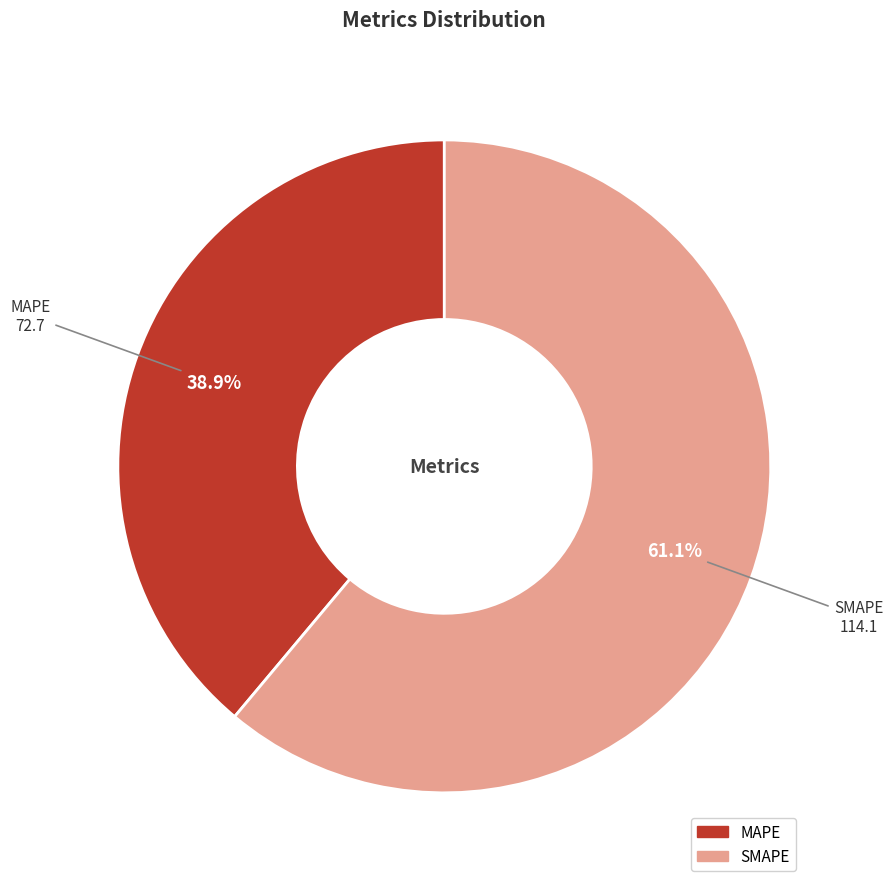

Approximately how many times larger is the value at SMAPE compared to MAPE?

1.6